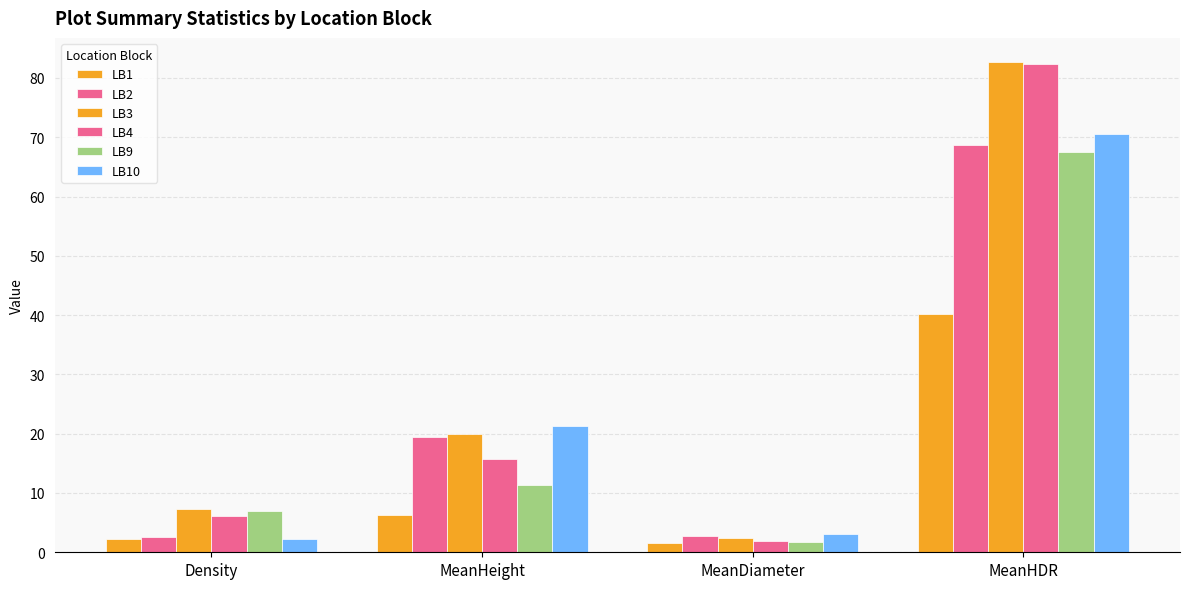

How many bars are there in total?

24